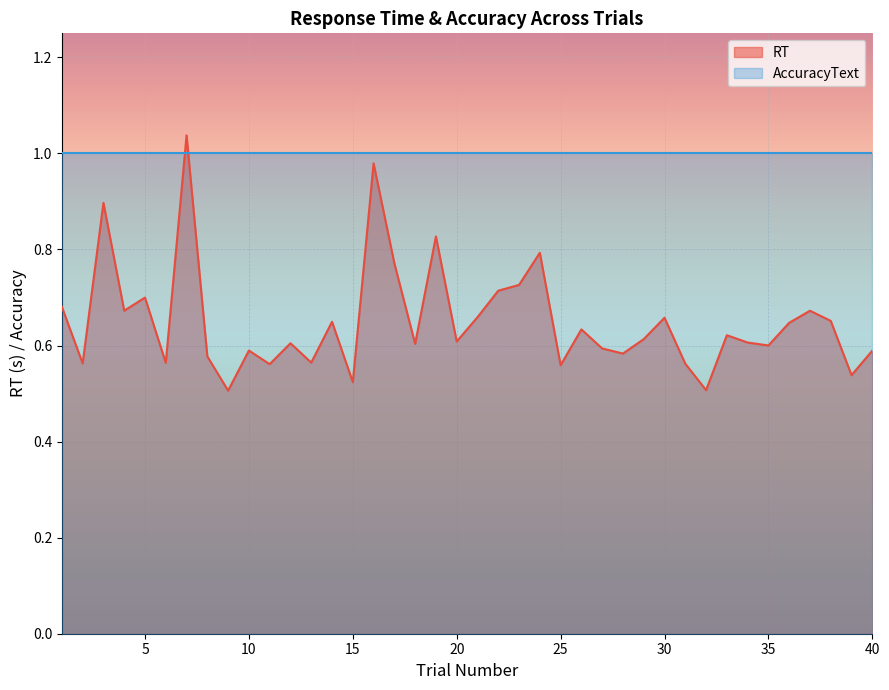

Reading left to right, transcribe all the data shown in this chart.

1=0.7	2=0.6	3=0.9	4=0.7	5=0.7	6=0.6	7=1.0	8=0.6	9=0.5	10=0.6	11=0.6	12=0.6	13=0.6	14=0.6	15=0.5	16=1.0	17=0.8	18=0.6	19=0.8	20=0.6	21=0.7	22=0.7	23=0.7	24=0.8	25=0.6	26=0.6	27=0.6	28=0.6	29=0.6	30=0.7	31=0.6	32=0.5	33=0.6	34=0.6	35=0.6	36=0.6	37=0.7	38=0.7	39=0.5	40=0.6